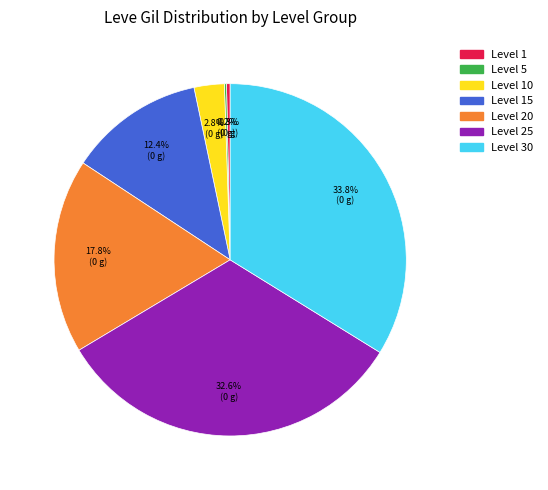

Is there any slice that represents more than half of the pie?

No